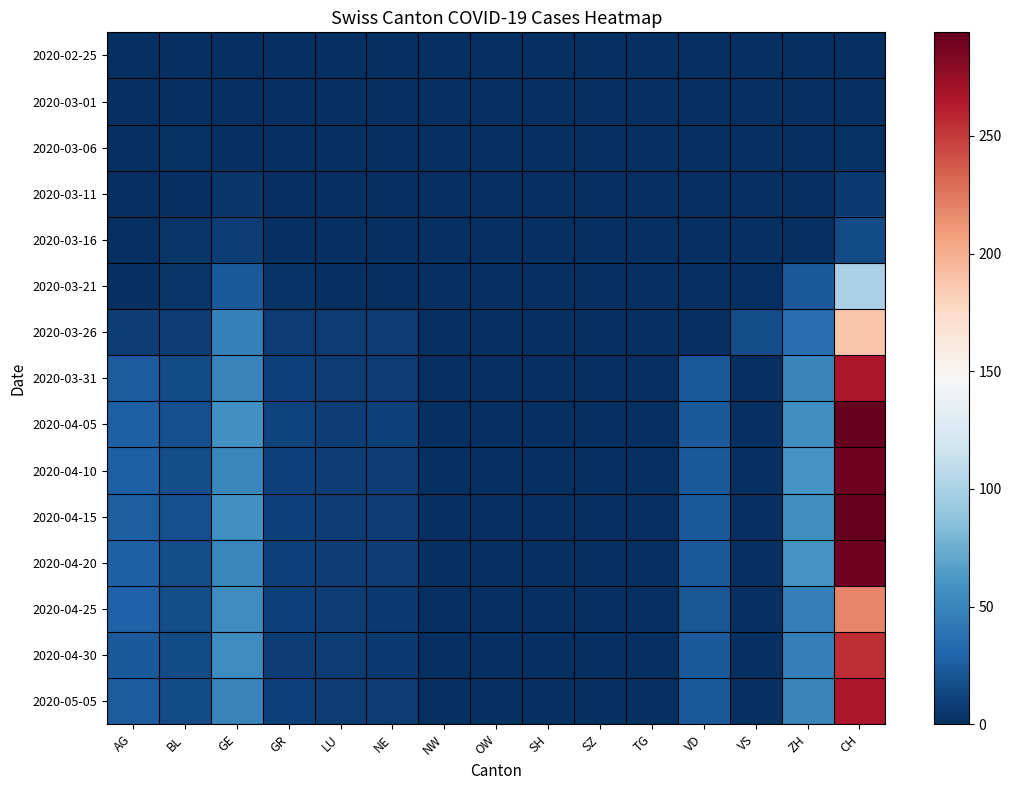

Which category has the highest value in the 2020-04-10 series?

CH